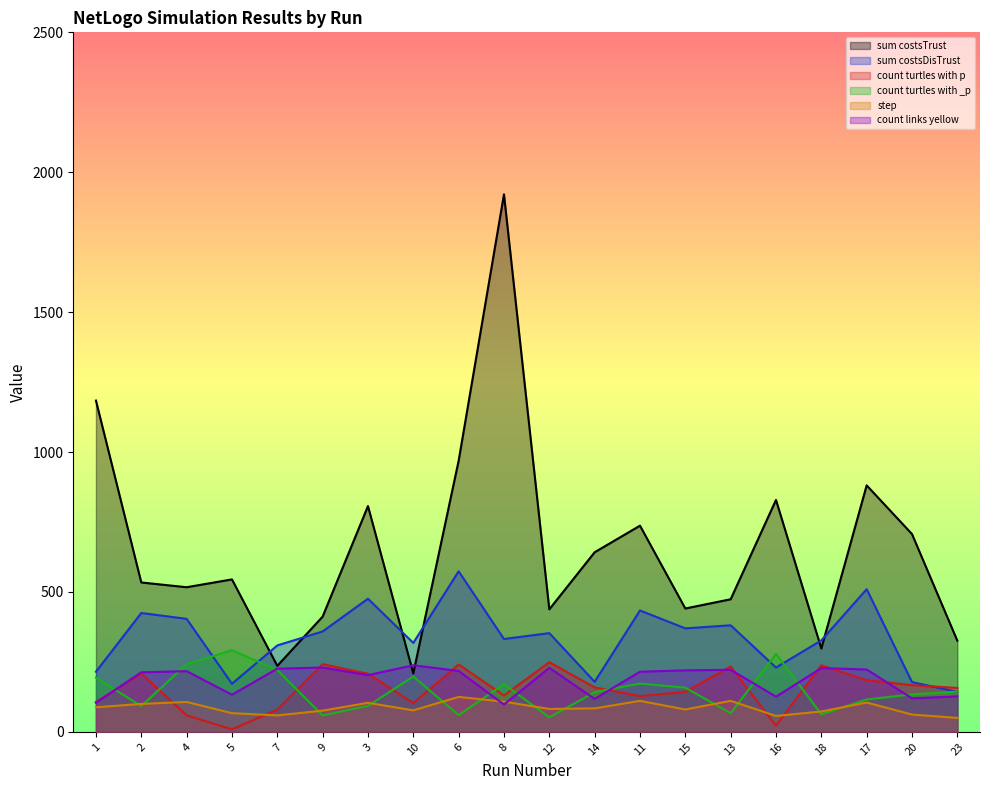

How many lines are shown in the chart?

6